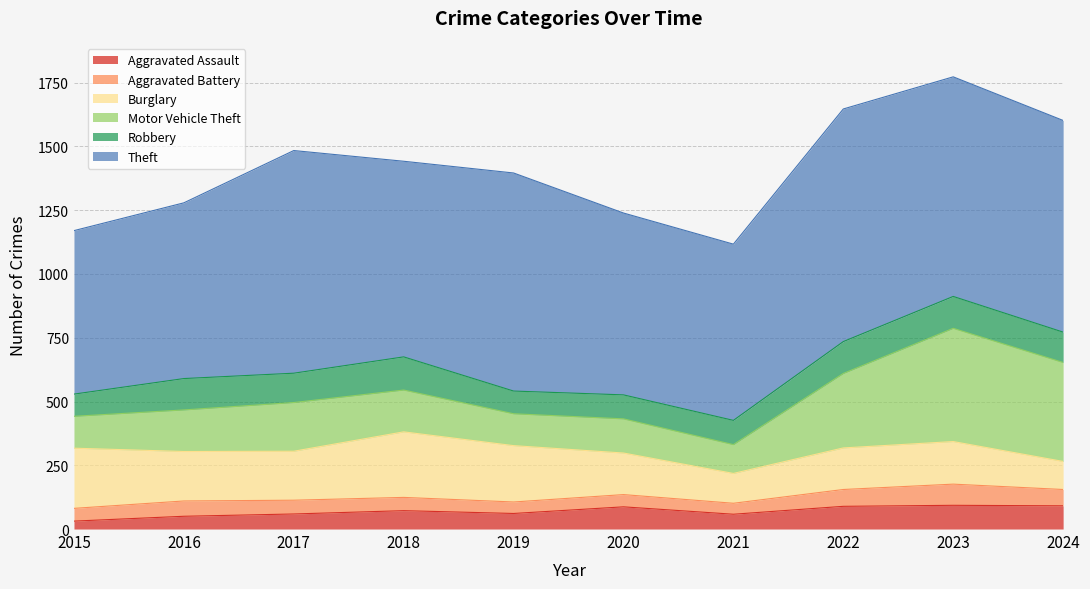

What is the minimum value shown in the chart?

31